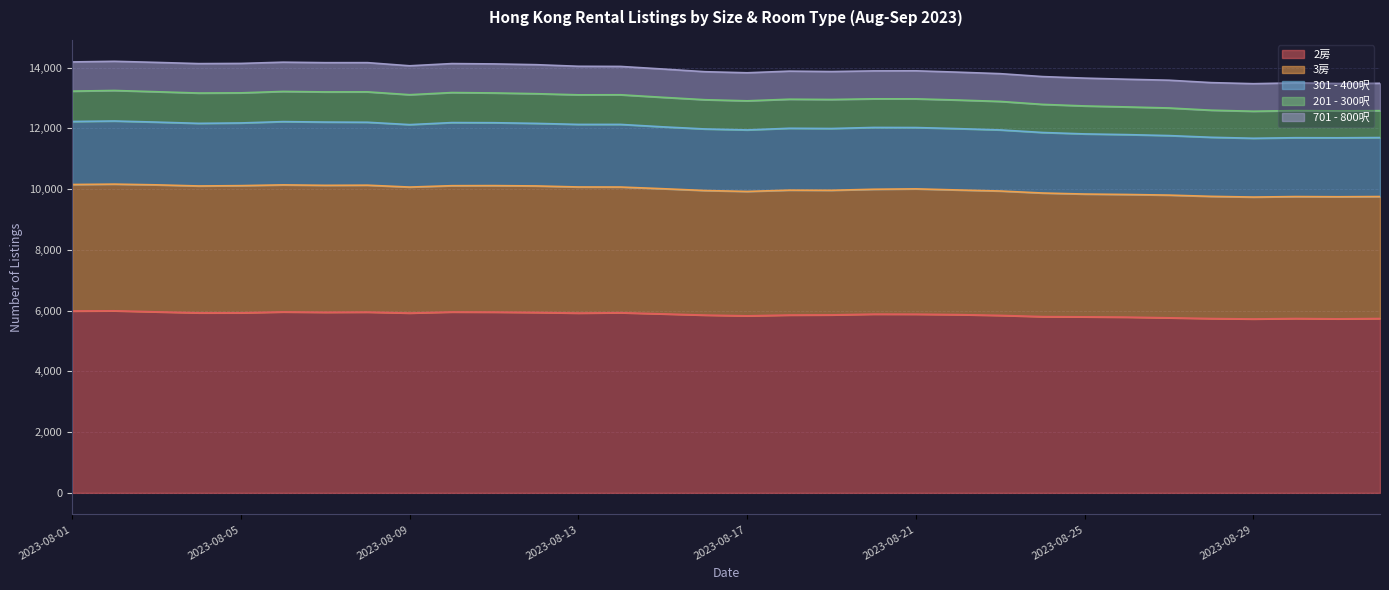

True or false: 3房 and 301 - 400呎 cross at least once.

False